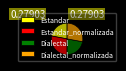

Does Dialectal represent more than half of the total?

No